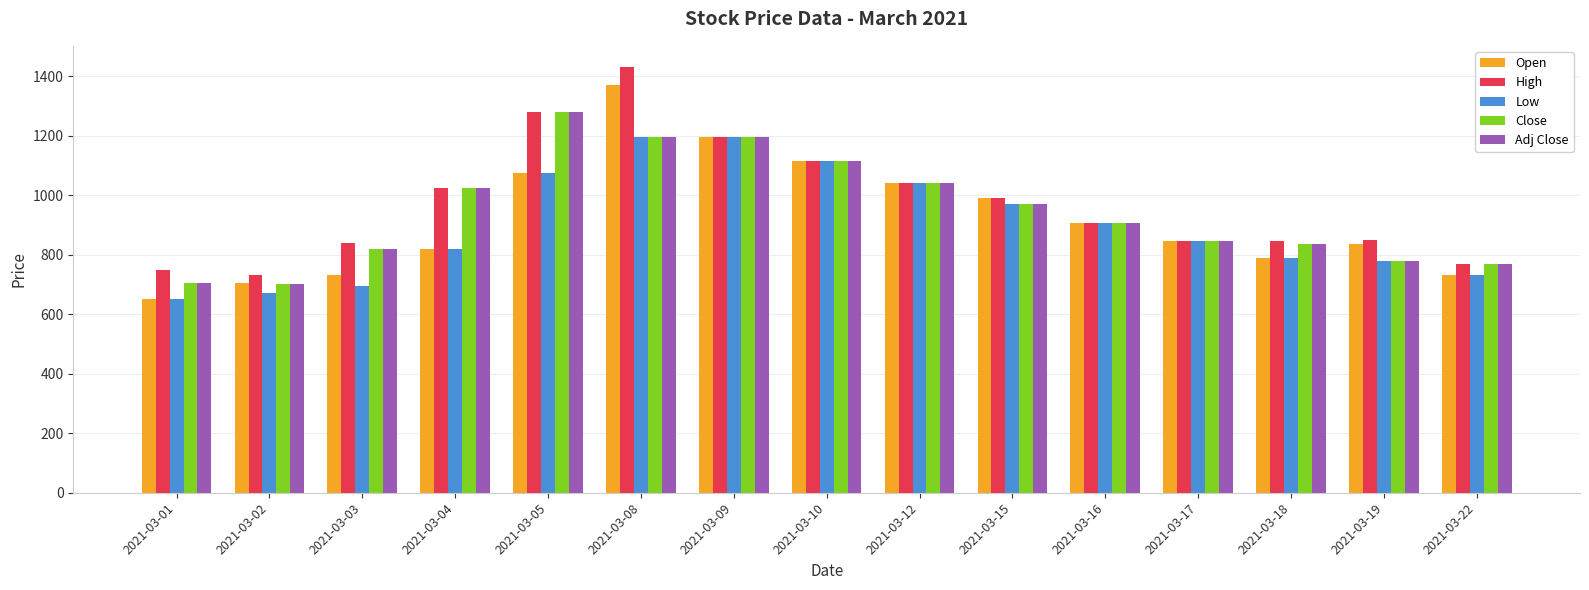

What is the greatest value displayed?

1430